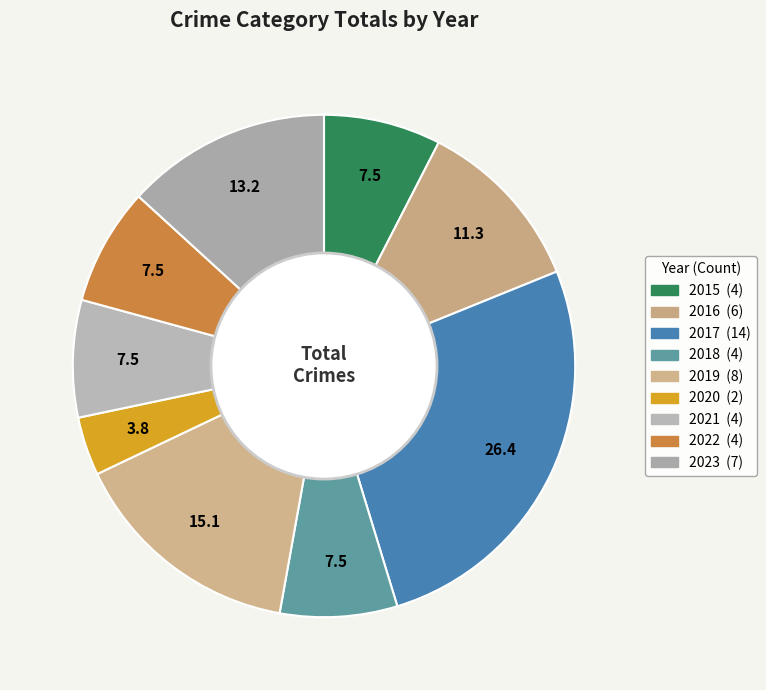

Count the number of slices in the pie.

9